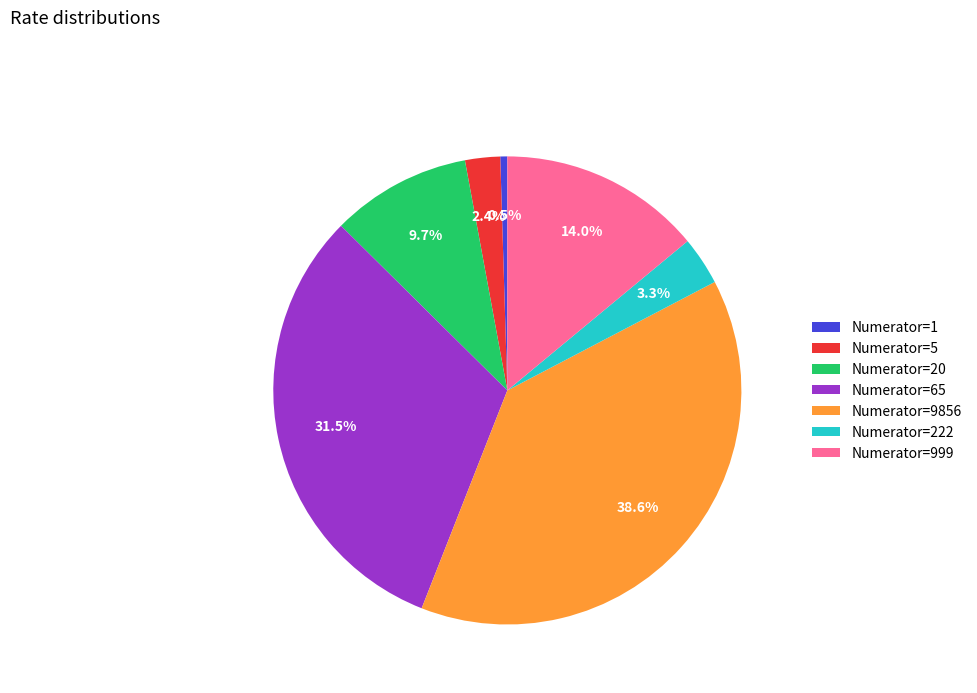

Is the sum of Numerator=5 and Numerator=9856 greater than half?

No